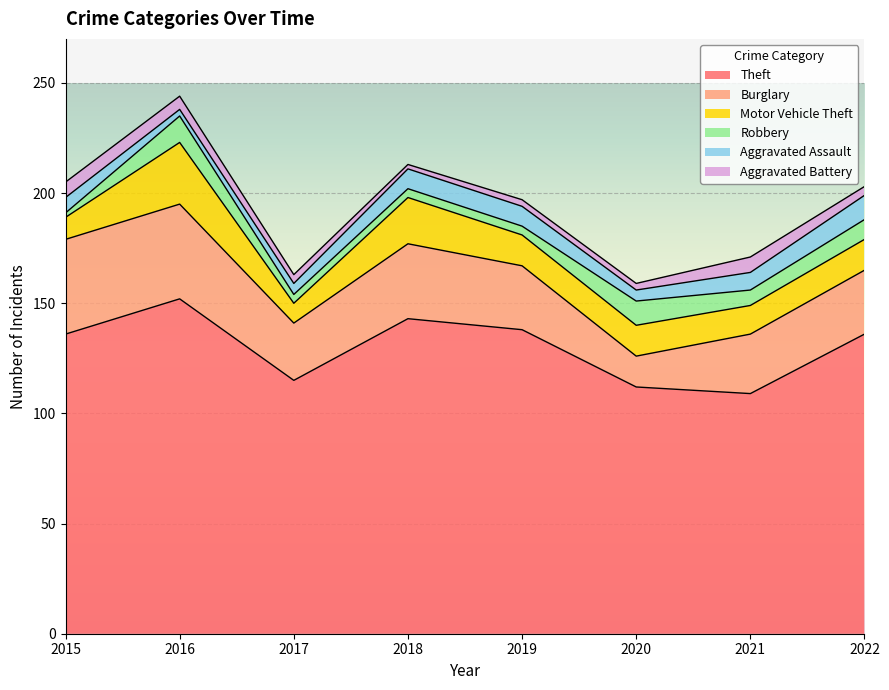

What is the highest value of the Burglary series?

43